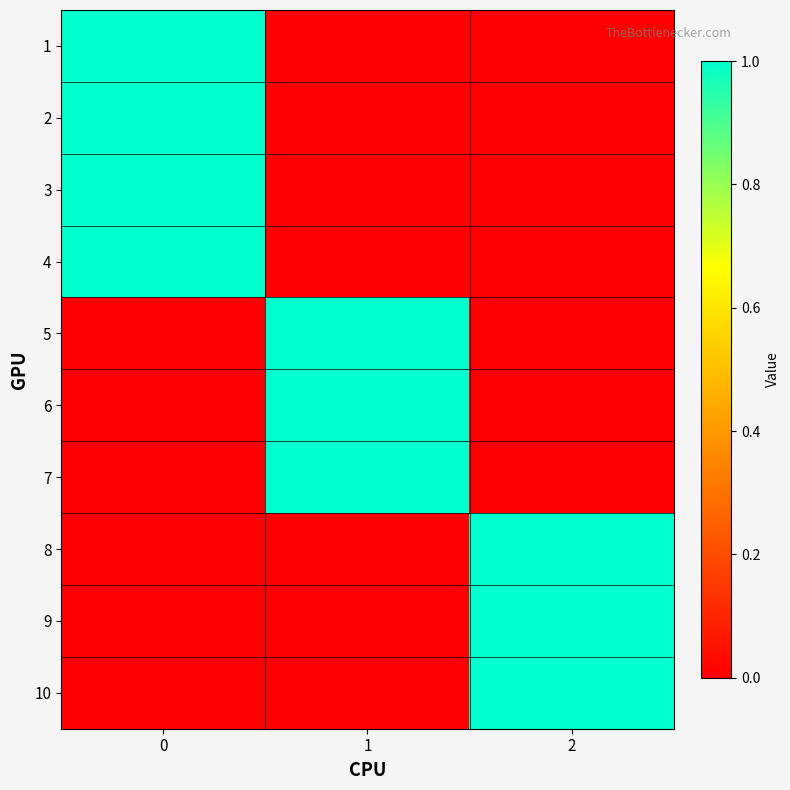

Reading left to right, what are all the values shown in this chart?

row_0: 1	0	0
row_1: 1	0	0
row_2: 1	0	0
row_3: 1	0	0
row_4: 0	1	0
row_5: 0	1	0
row_6: 0	1	0
row_7: 0	0	1
row_8: 0	0	1
row_9: 0	0	1